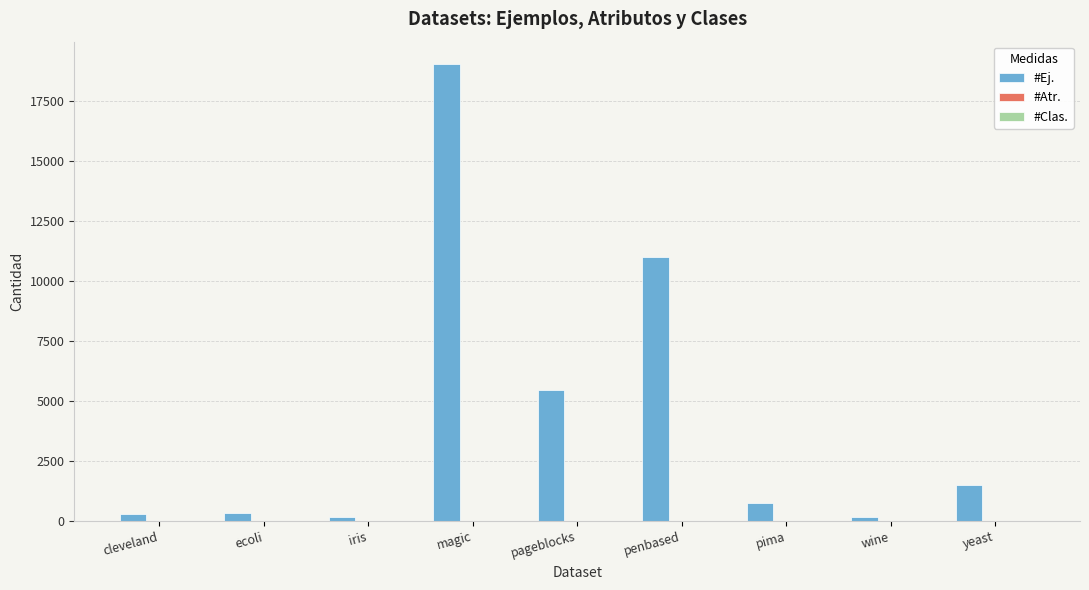

Where is #Ej. nearest to the value 9585?

penbased